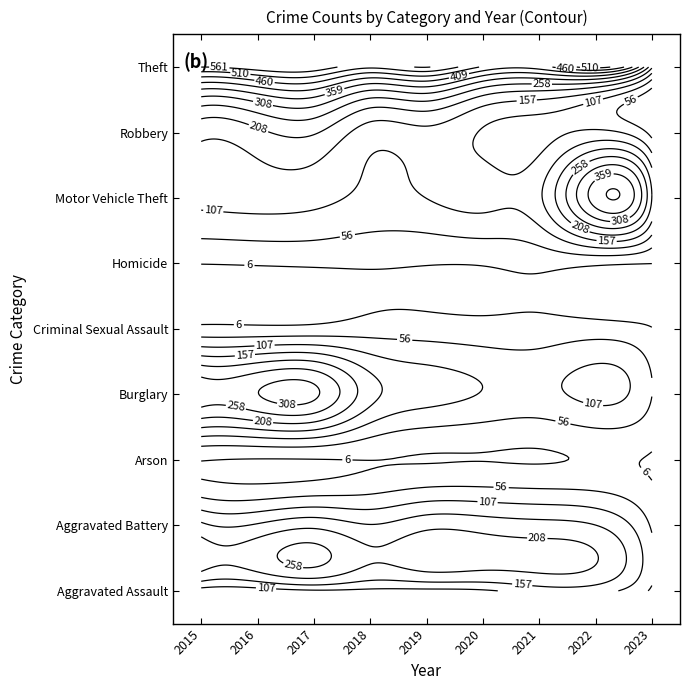

The Motor Vehicle Theft series shows 72 at 0. True or false?

False